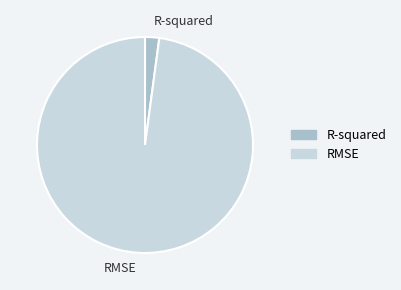

How many segments does this pie chart have?

2